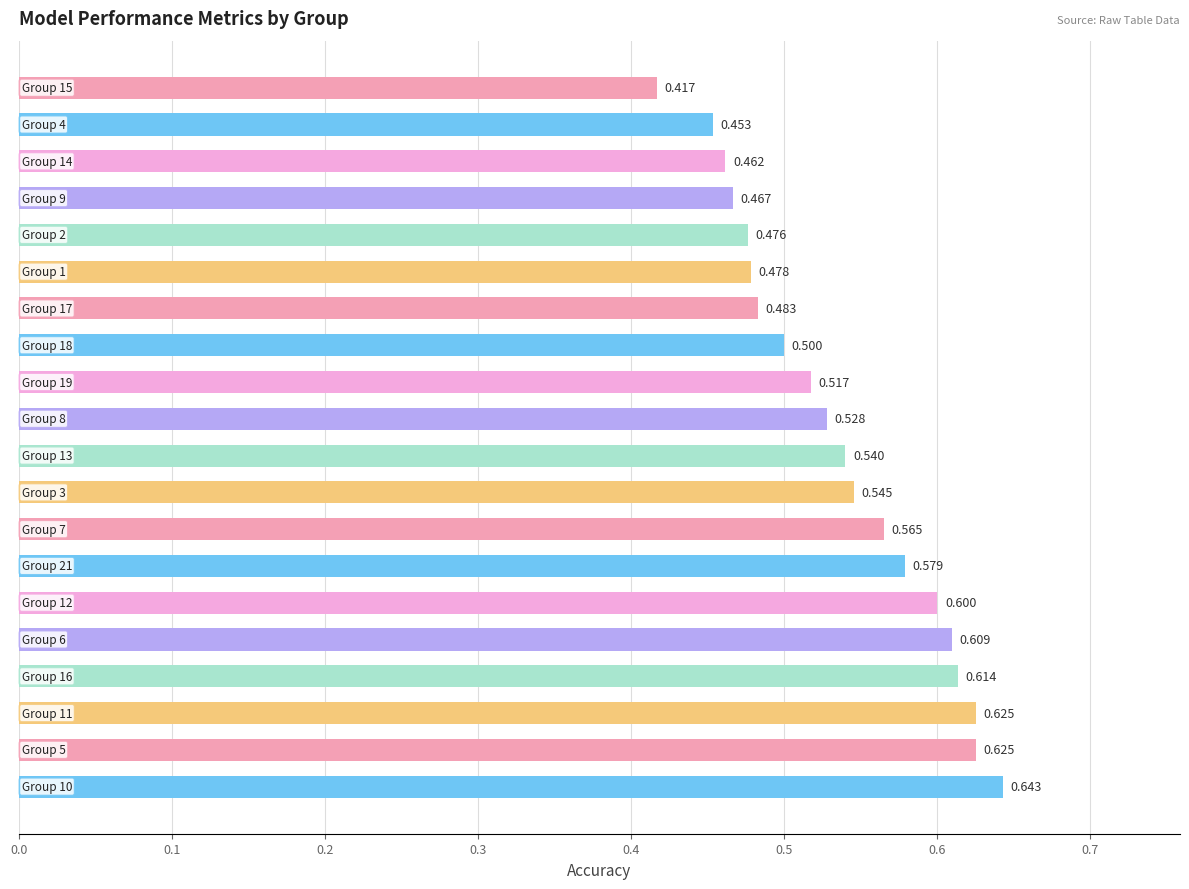

What is the difference between the maximum and minimum values?

0.2